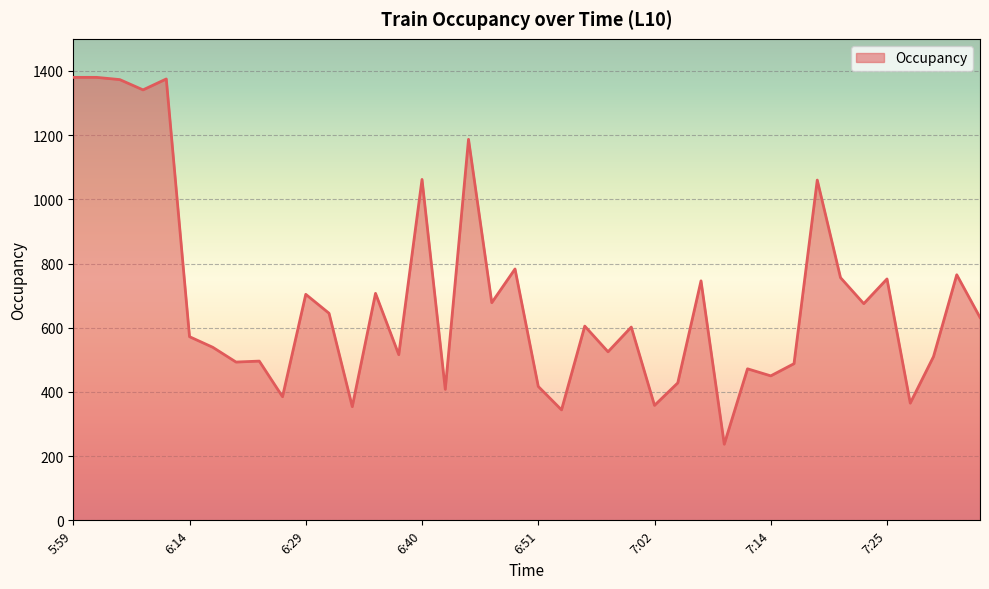

What is the maximum value shown in the chart?

1380